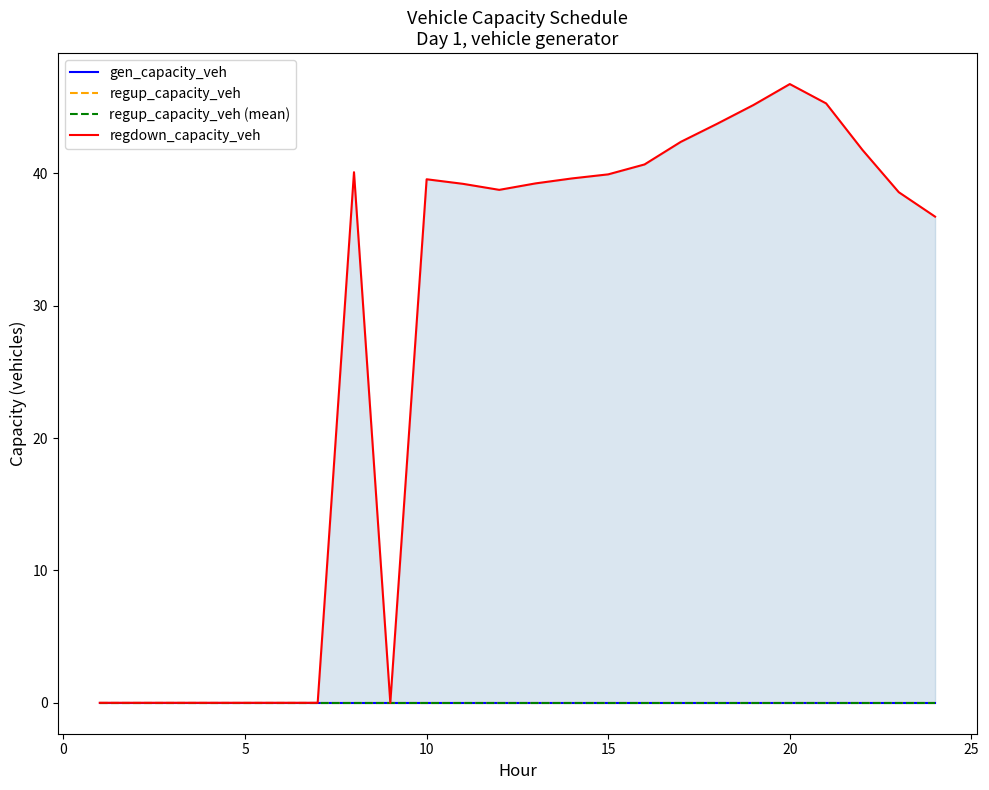

Reading left to right, extract all data points from this chart.

gen_capacity_veh: 0.0	0.0	0.0	0.0	0.0	0.0	0.0	0.0	0.0	0.0	0.0	0.0	0.0	0.0	0.0	0.0	0.0	0.0	0.0	0.0	0.0	0.0	0.0	0.0
regup_capacity_veh: 0.0	0.0	0.0	0.0	0.0	0.0	0.0	0.0	0.0	0.0	0.0	0.0	0.0	0.0	0.0	0.0	0.0	0.0	0.0	0.0	0.0	0.0	0.0	0.0
regup_capacity_veh (mean): 0.0	0.0	0.0	0.0	0.0	0.0	0.0	0.0	0.0	0.0	0.0	0.0	0.0	0.0	0.0	0.0	0.0	0.0	0.0	0.0	0.0	0.0	0.0	0.0
regdown_capacity_veh: 0.0	0.0	0.0	0.0	0.0	0.0	0.0	40.1	0.0	39.5	39.2	38.7	39.2	39.6	39.9	40.7	42.4	43.7	45.2	46.7	45.3	41.8	38.6	36.7